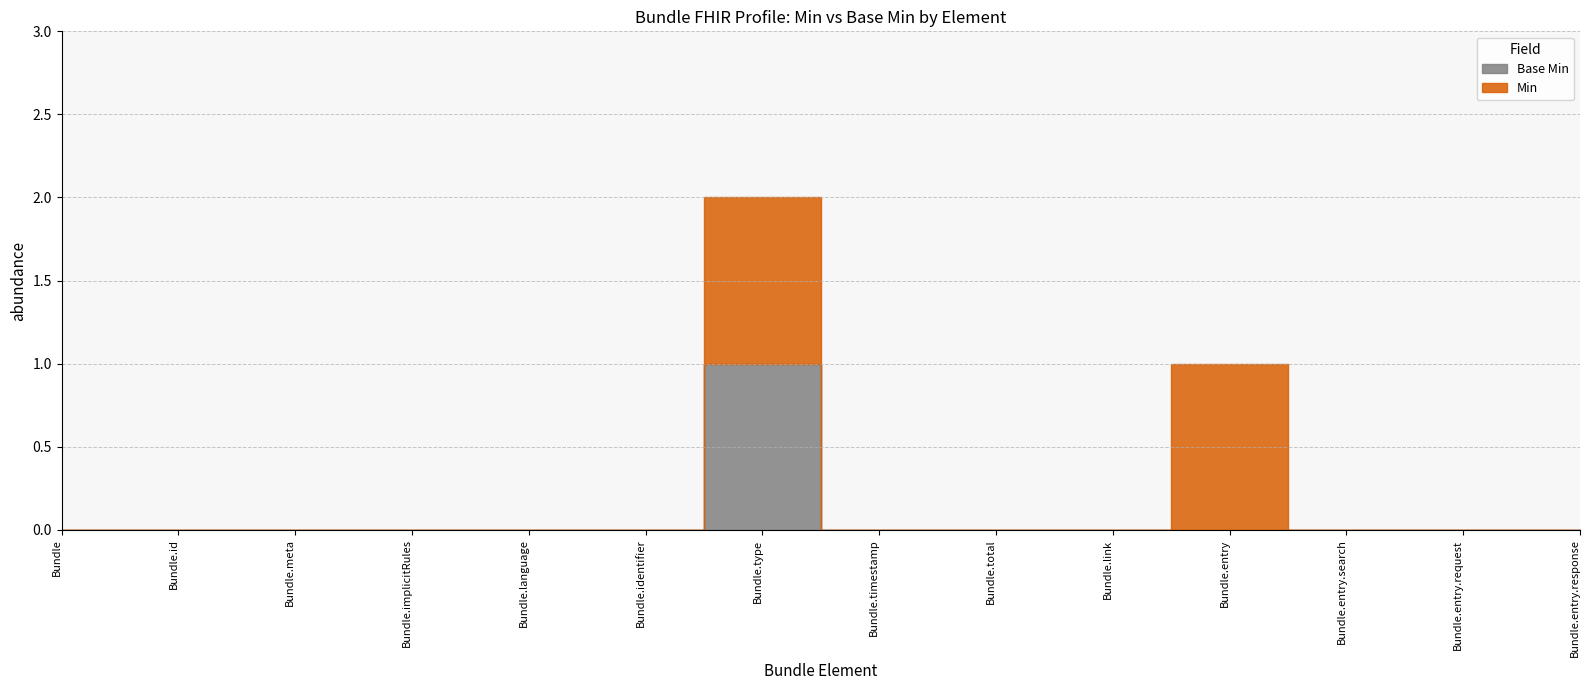

Rank the series by their average value, from highest to lowest.

Min, Base Min